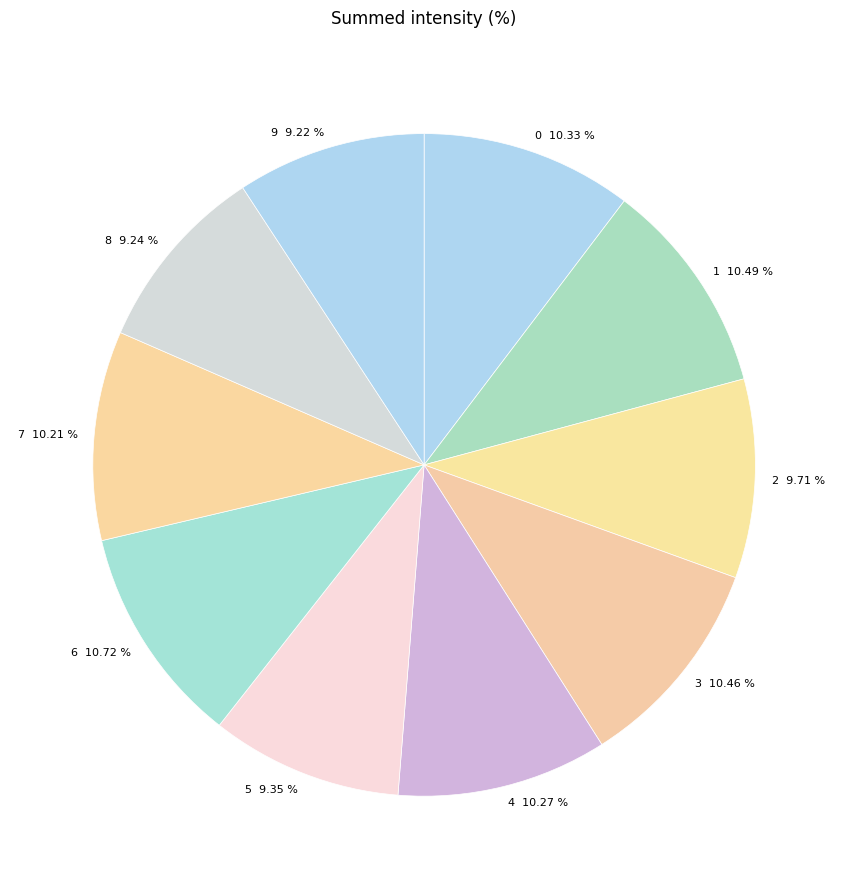

What percentage is the 6 slice, to the nearest percent?

11%